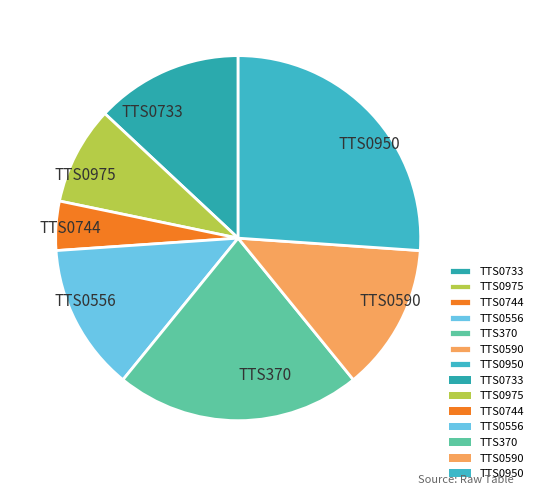

What is the largest slice in the pie chart?

TTS0950